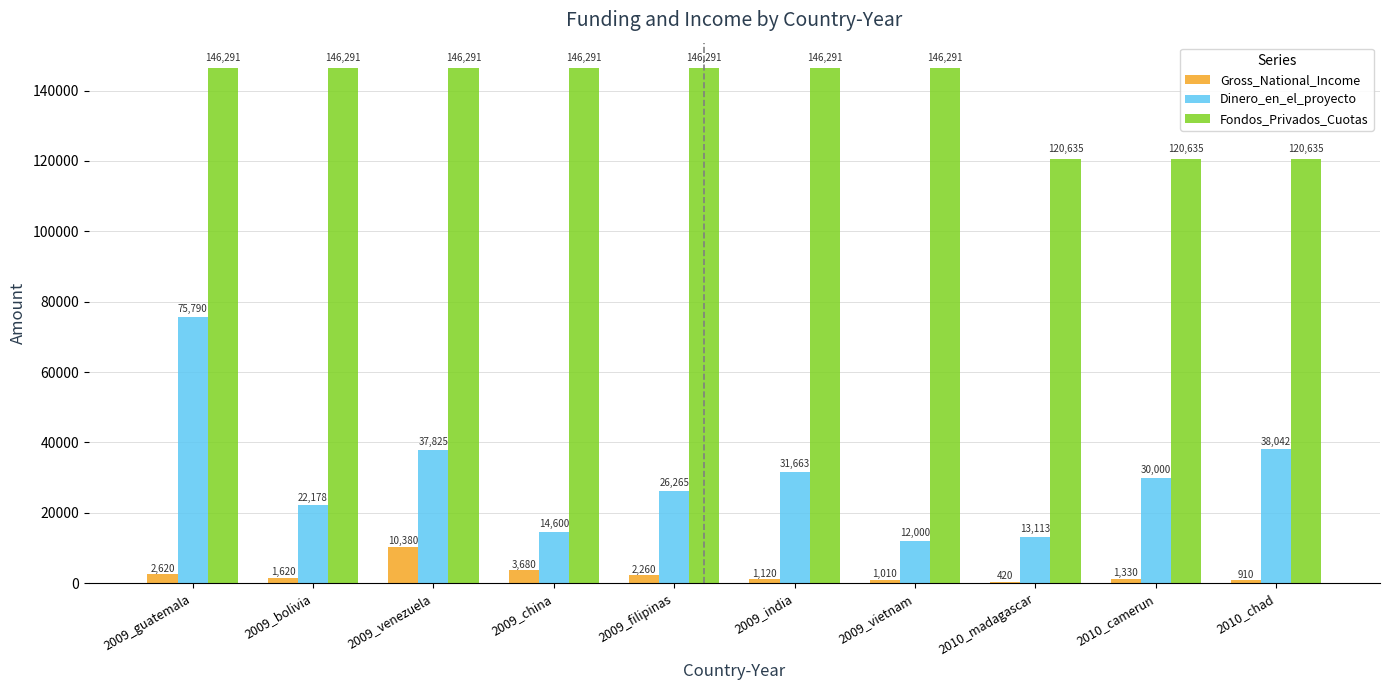

What value does the Gross_National_Income series have at 2009_china, to the nearest 50?

3700